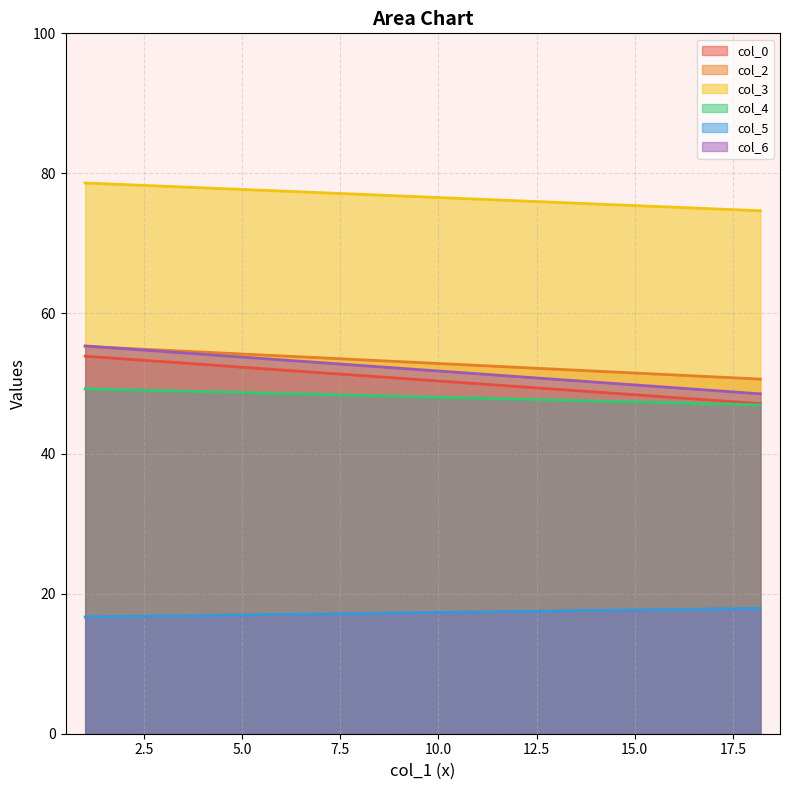

What is the minimum value for col_6?

48.5